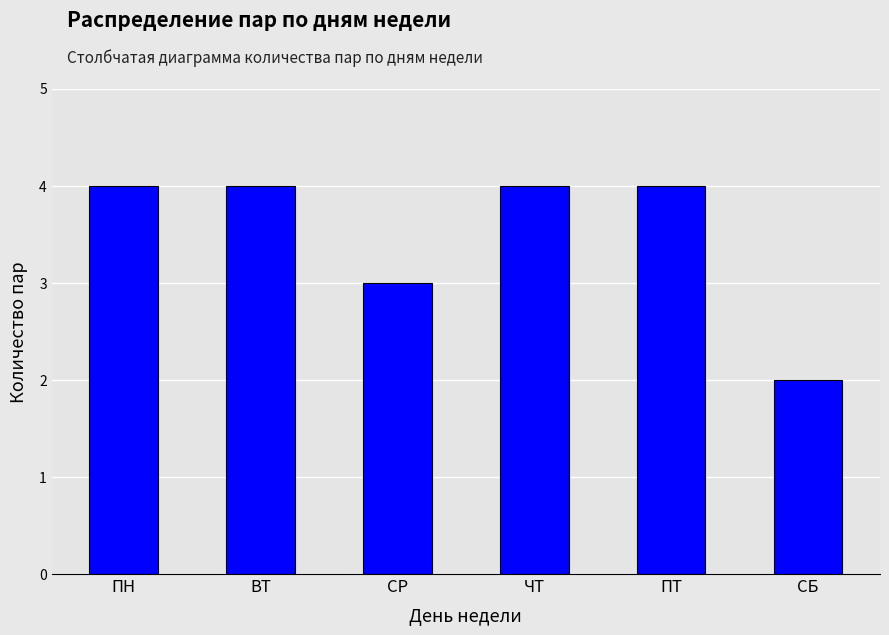

Are the bars horizontal?

No